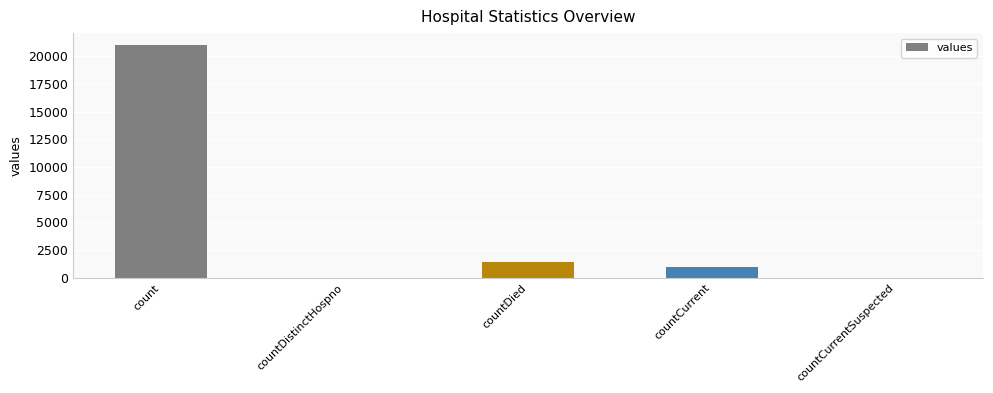

Count the number of categories in the chart.

5